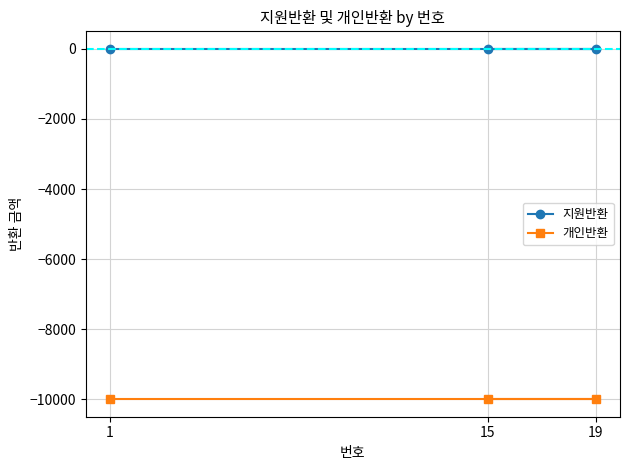

How many lines are shown in the chart?

2